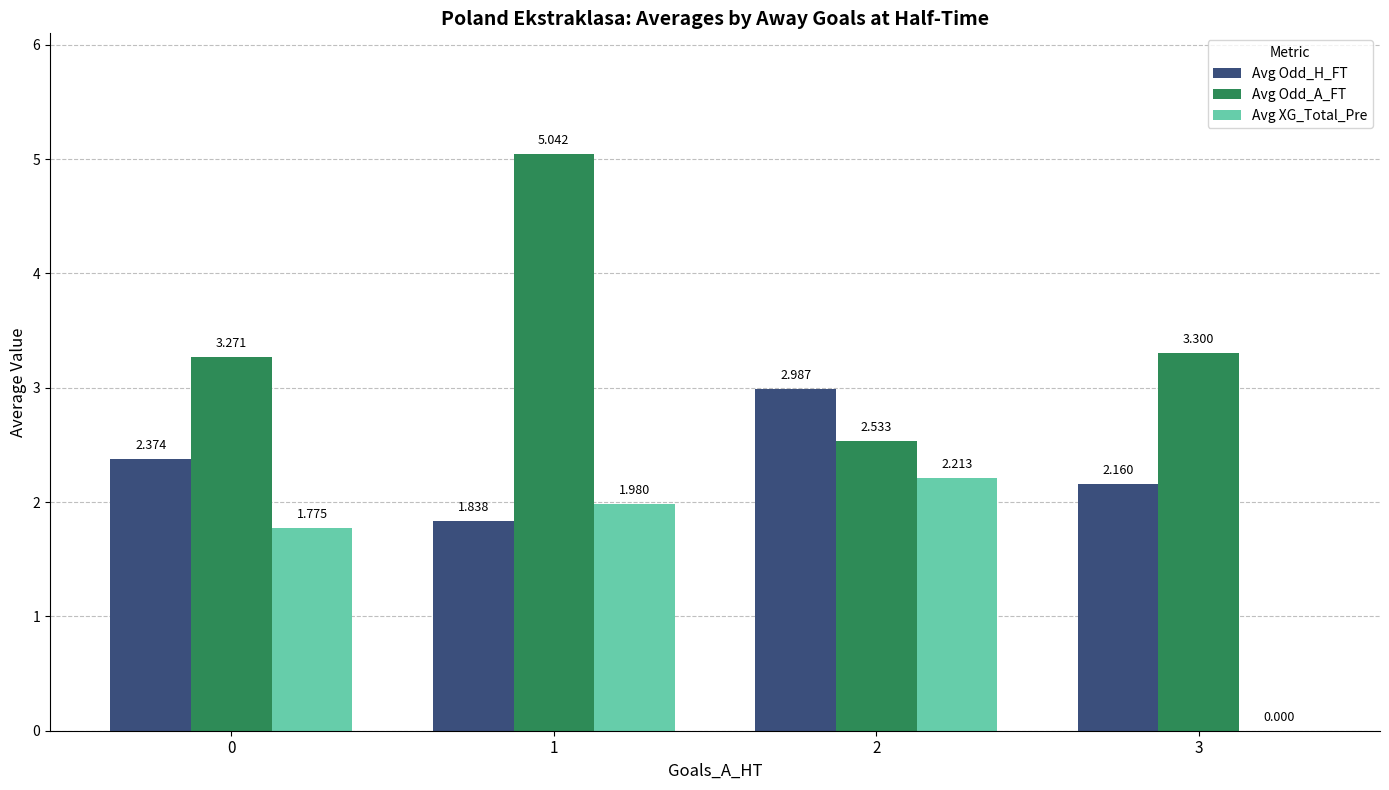

Which series has the largest range (max minus min)?

Avg Odd_A_FT